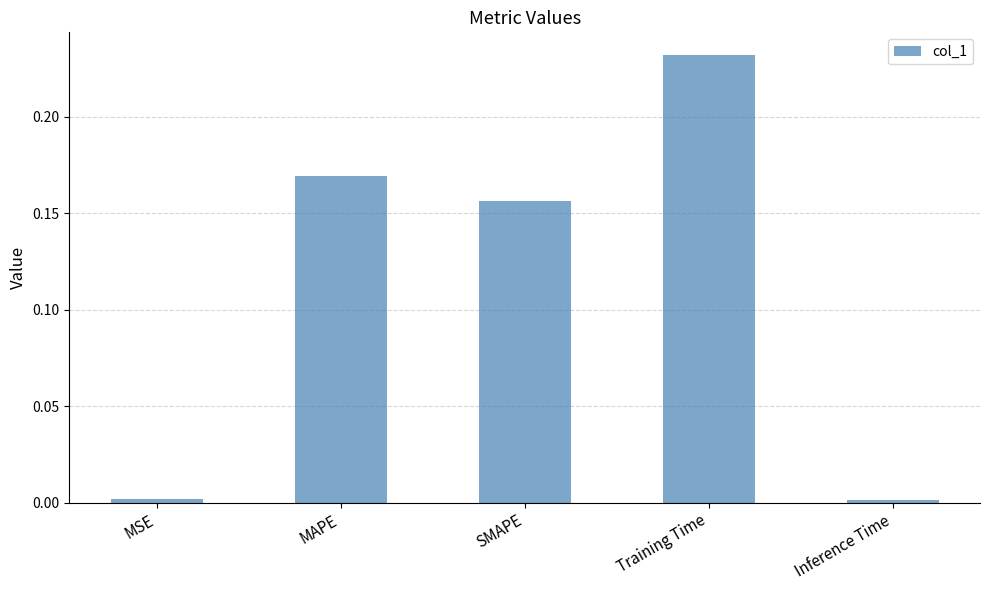

What is the label of the 4th bar from the right?

MAPE